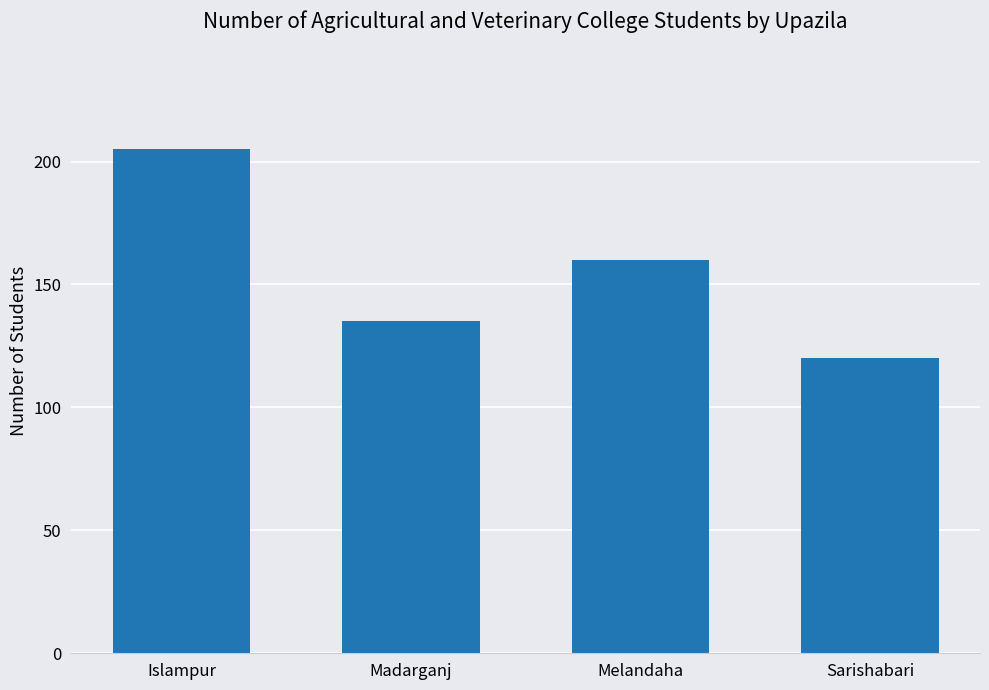

Which category has the highest value across all series?

Islampur